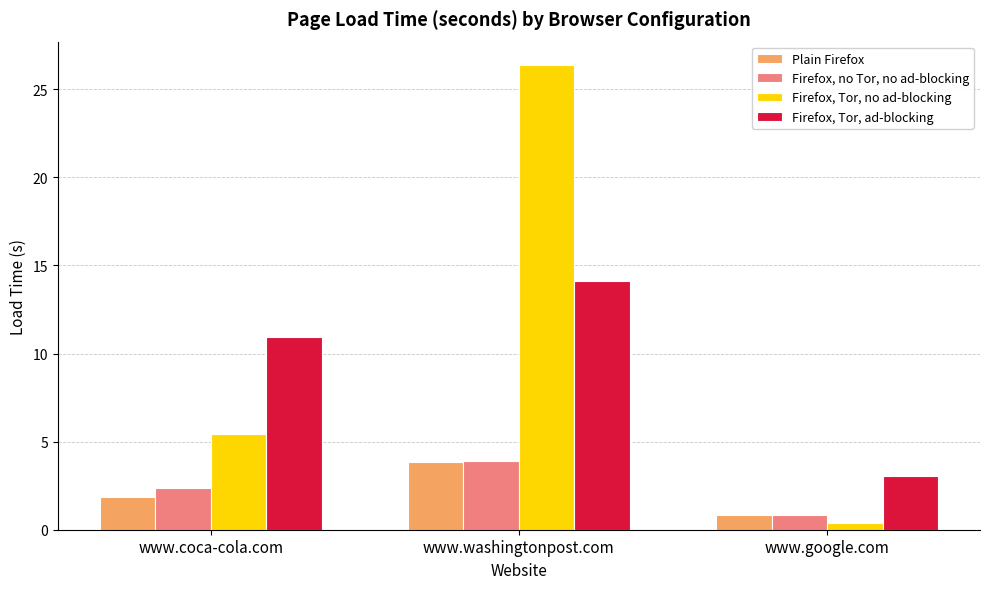

What is the spread (max minus min) of values at www.google.com?

2.7